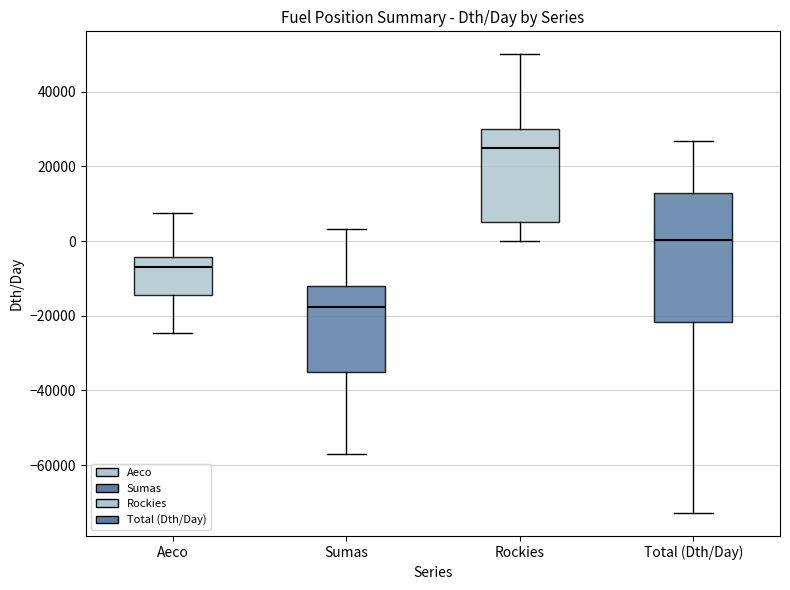

Reading left to right, read every box against the y-axis: the position of its median line, the range the box covers, and the ends of its whiskers. The values are not printed on the chart, so give them approximately, as read against the axis.

Aeco: median -6000, box -14000 to -4000, whiskers -24000 to 8000
Sumas: median -18000, box -34000 to -12000, whiskers -56000 to 4000
Rockies: median 26000, box 6000 to 30000, whiskers 0 to 50000
Total (Dth/Day): median 0, box -22000 to 12000, whiskers -72000 to 26000